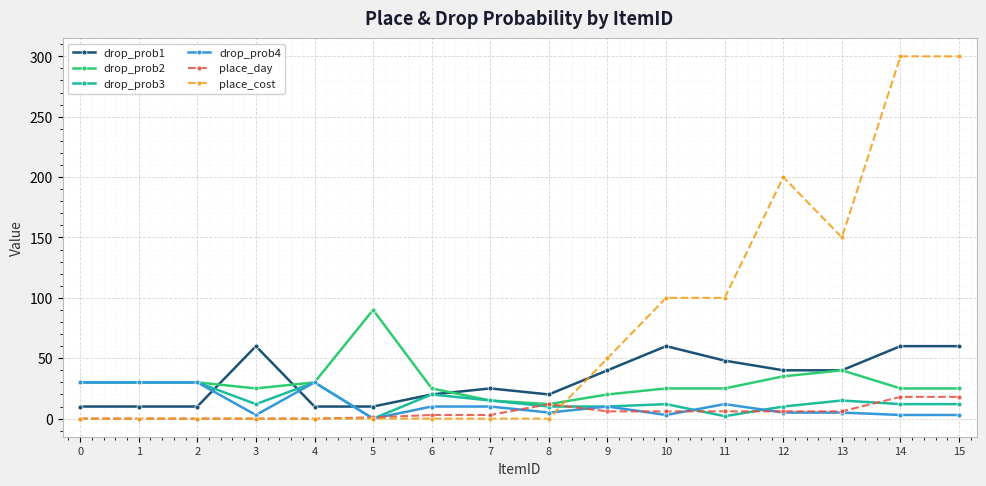

Count the number of data series in this chart.

6